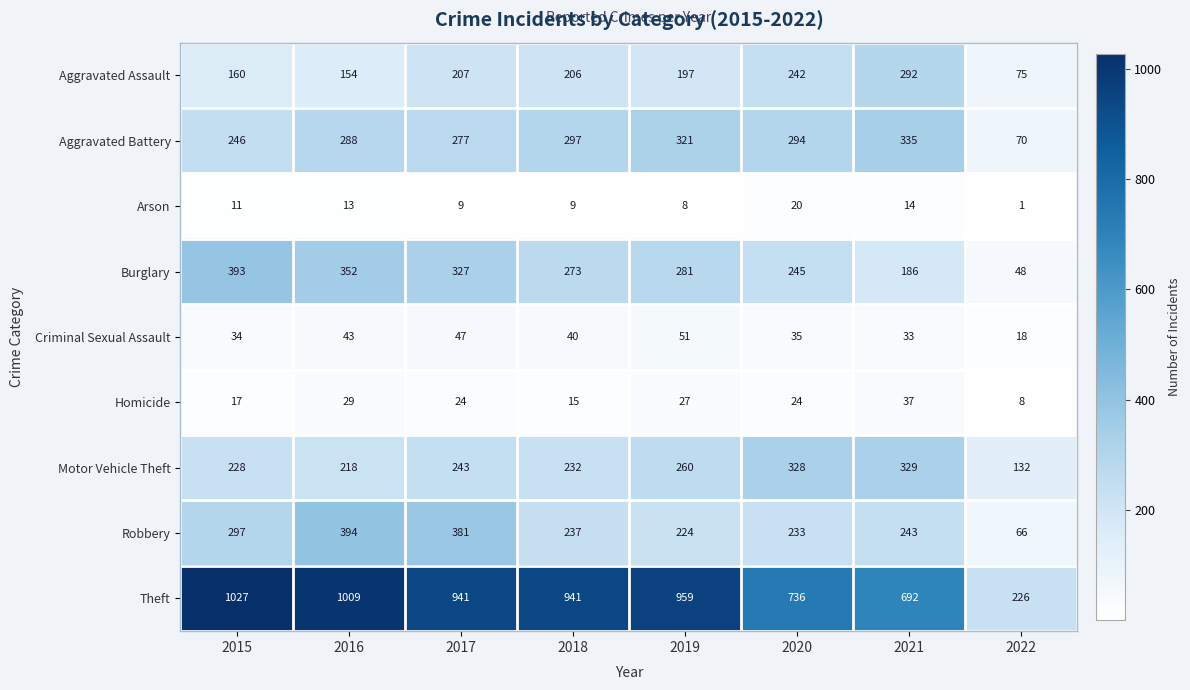

Which series has the largest range (max minus min)?

Theft